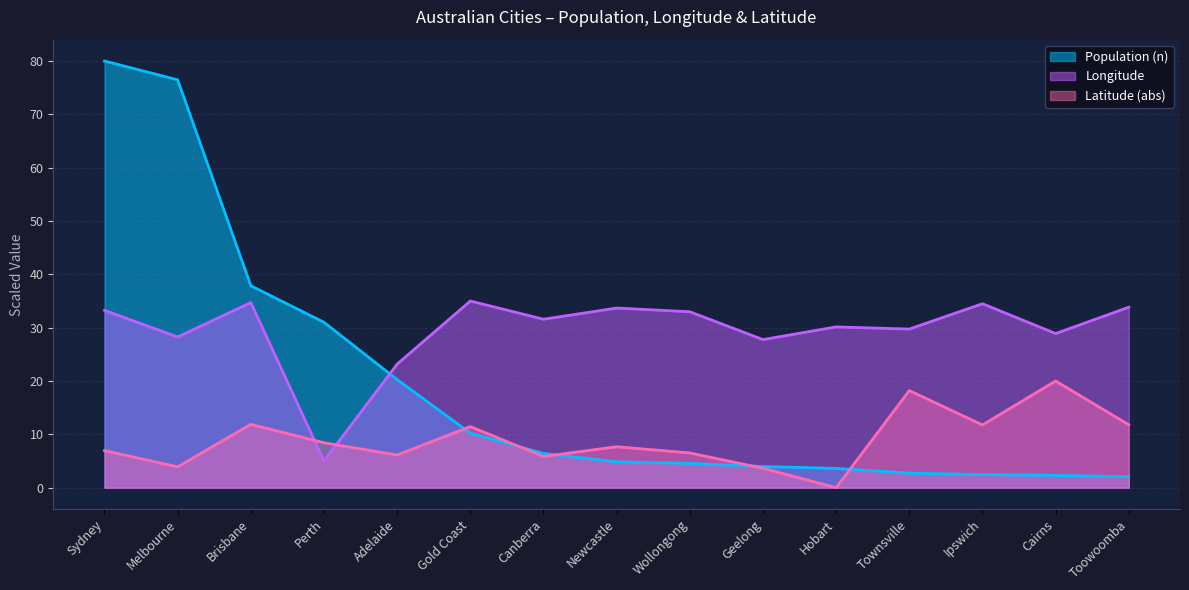

At which category does Longitude reach its first local peak?

Brisbane